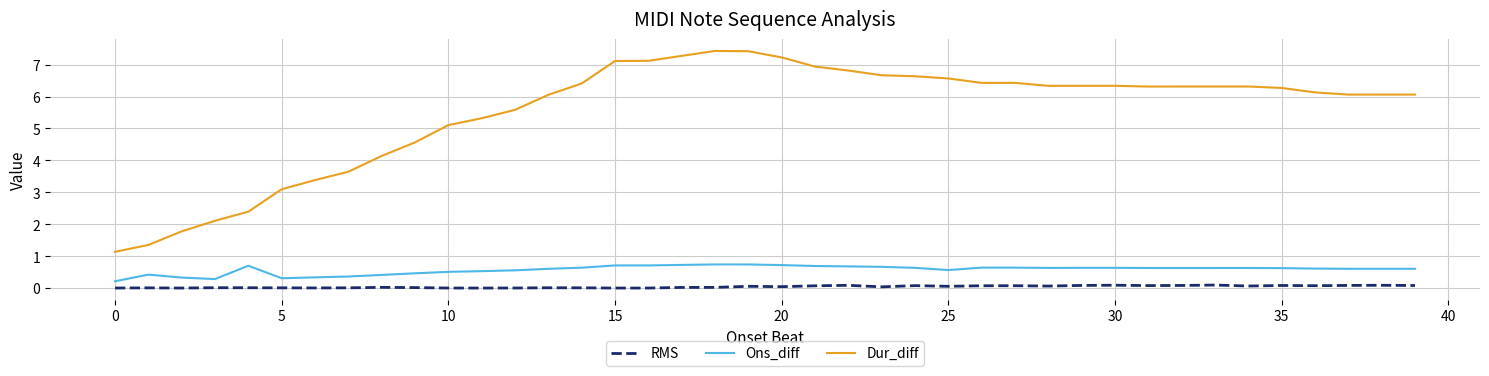

What is the difference between the maximum and minimum values in the Dur_diff series?

6.3